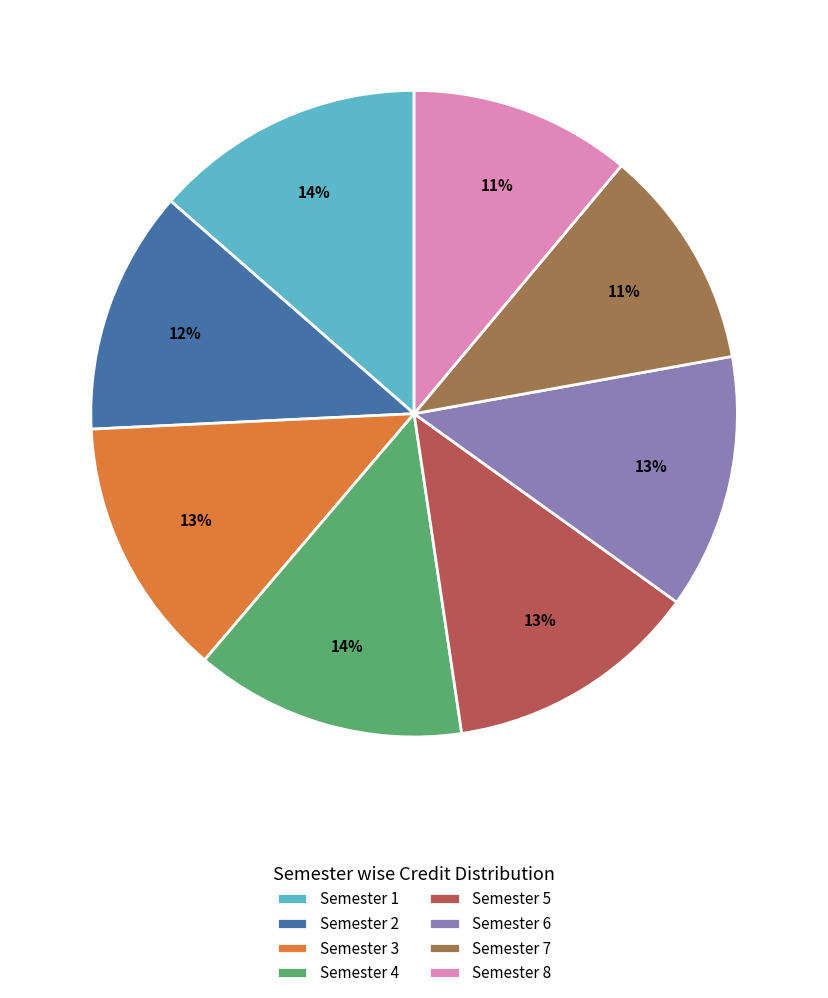

Is there a majority slice in this chart?

No